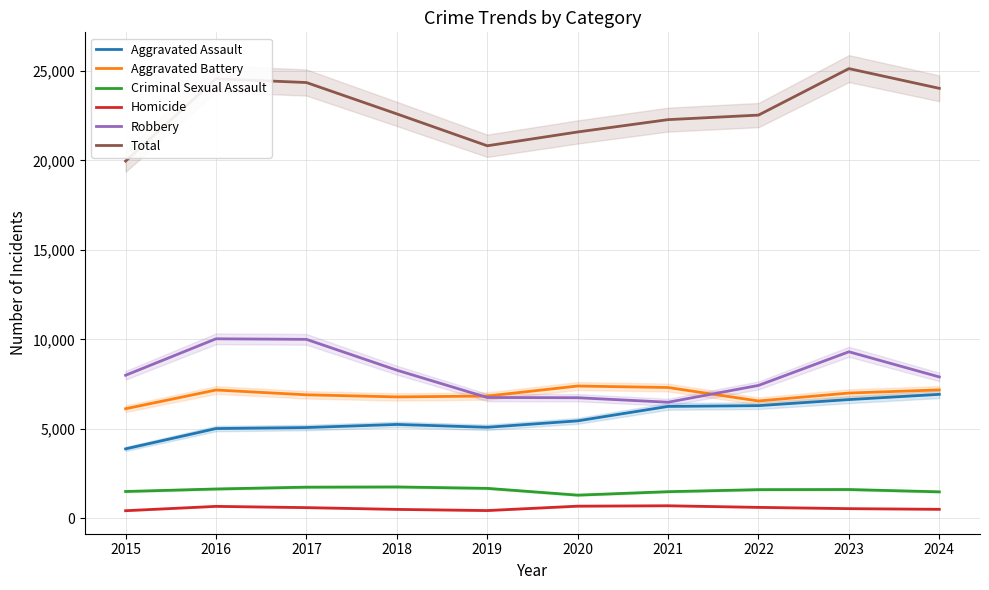

True or false: Total has more than 2 points higher than both neighbors.

False